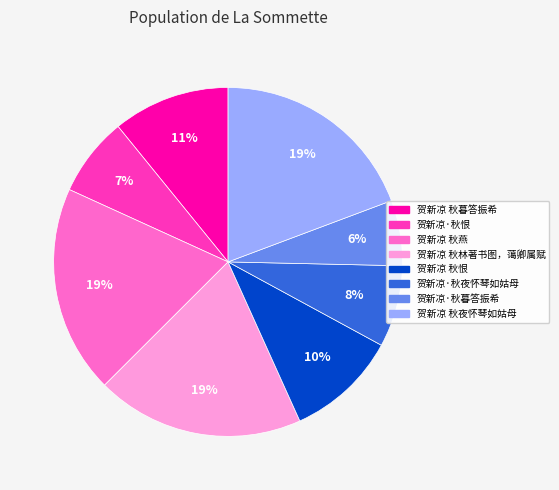

What is the ratio of the value at 贺新凉·秋暮答振希 to the value at 贺新凉 秋夜怀琴如姑母?

0.3